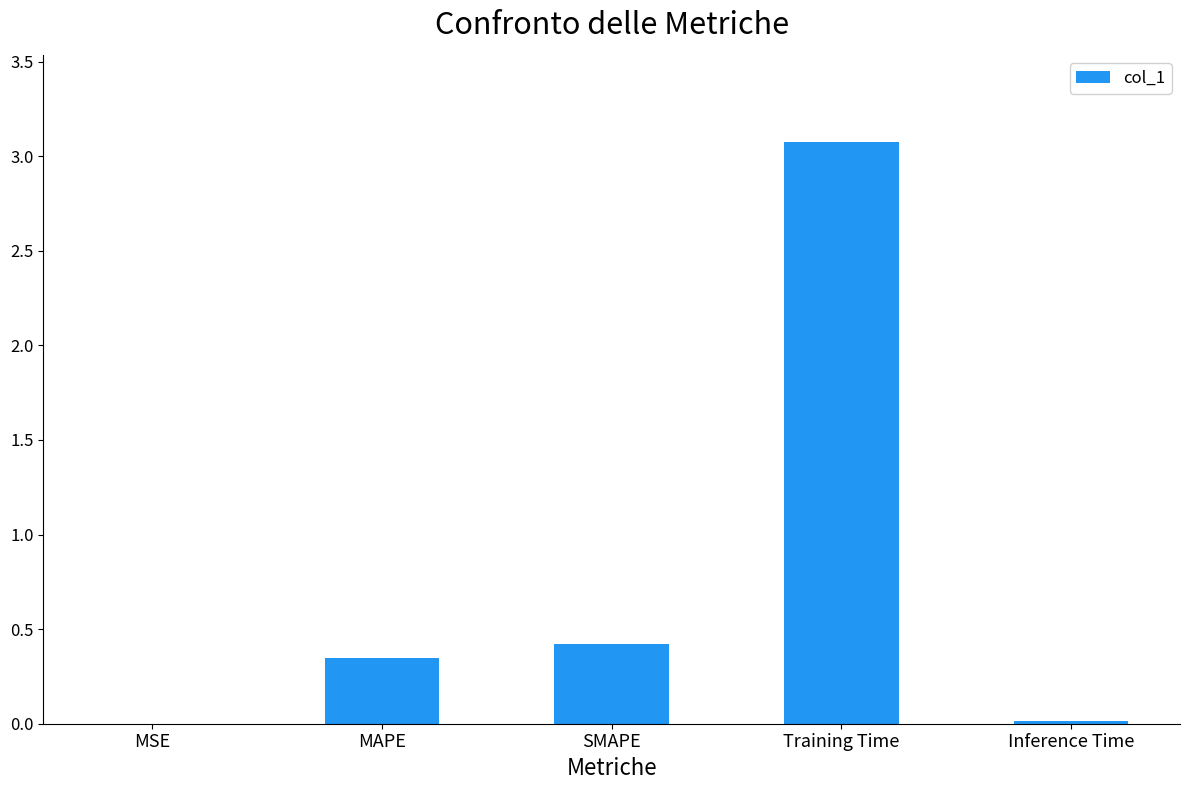

What is the change in value from MSE to Training Time?

+3.1